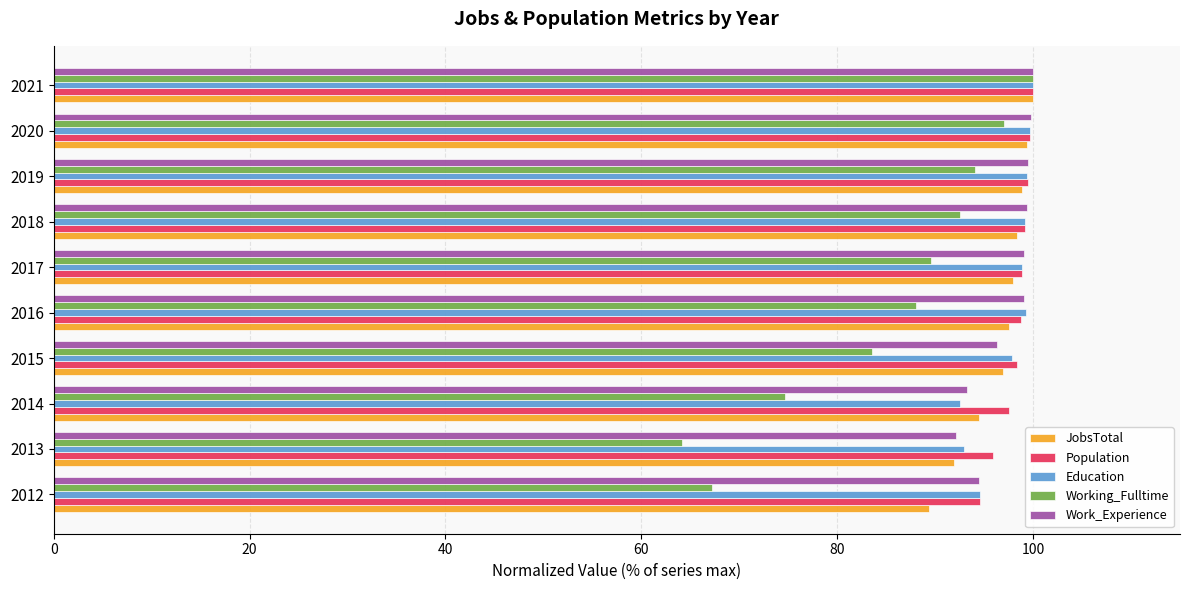

The value of Work_Experience at 2017 is 99.1. True or false?

True